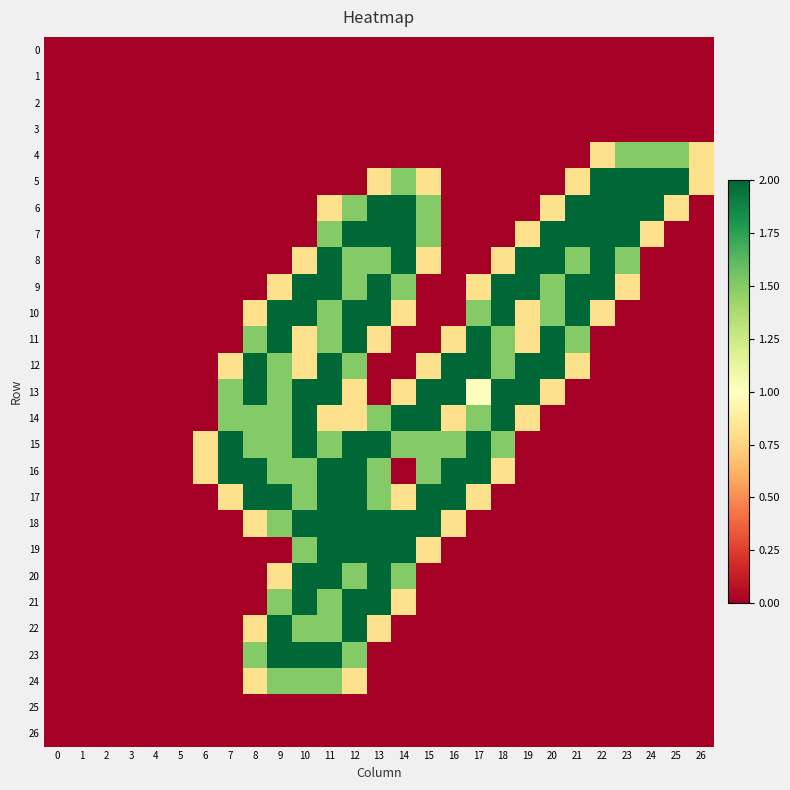

Rank the series by their maximum value, from lowest to highest.

0, 1, 2, 3, 25, 26, 4, 24, 5, 6, 7, 8, 9, 10, 11, 12, 13, 14, 15, 16, 17, 18, 19, 20, 21, 22, 23